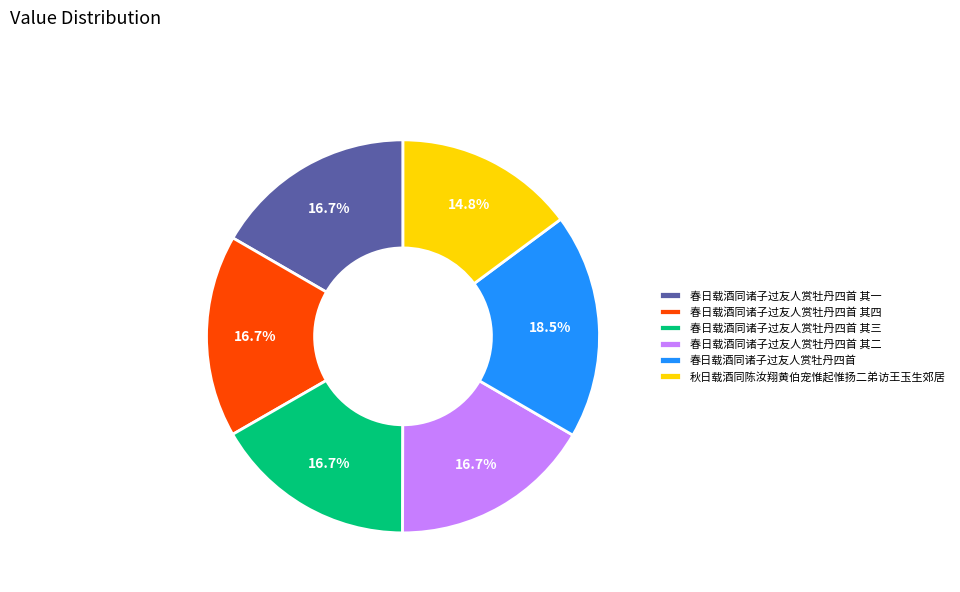

Count the number of slices in the pie.

6